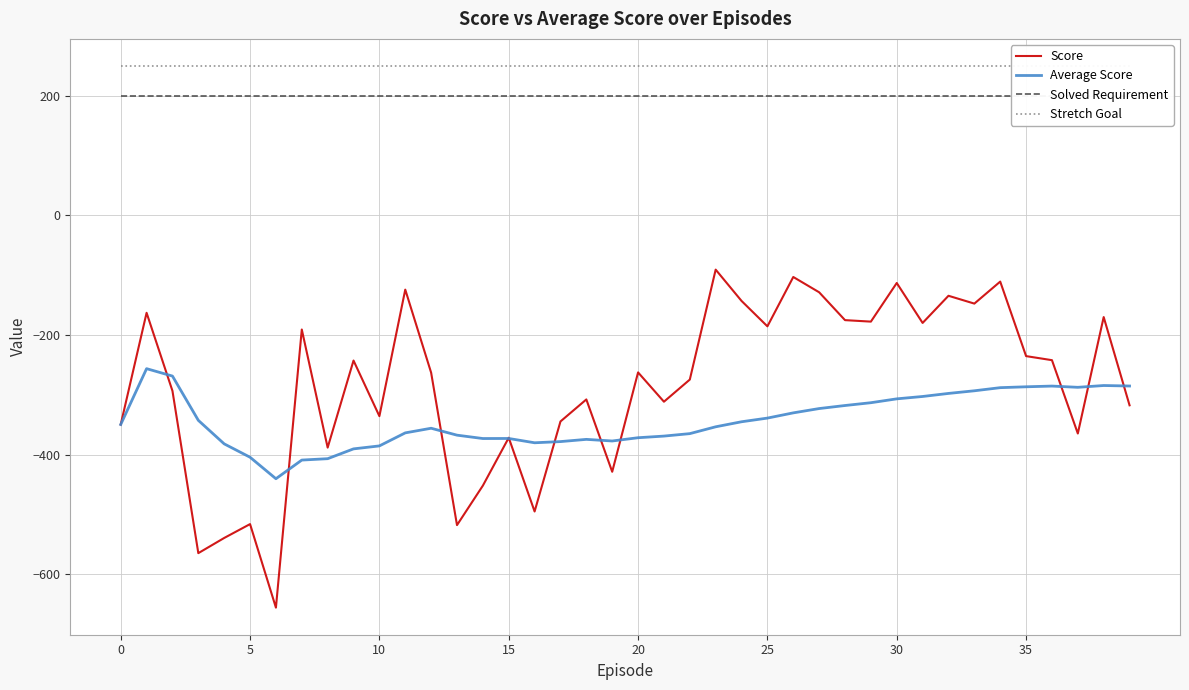

True or false: Score and Stretch Goal intersect in this chart.

False